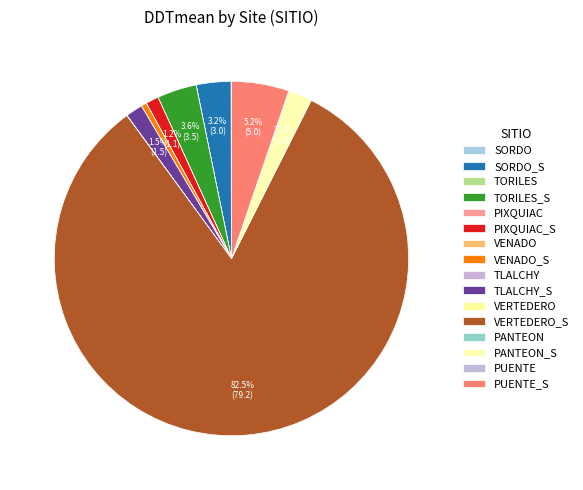

Is the sum of TORILES and VERTEDERO greater than half?

No